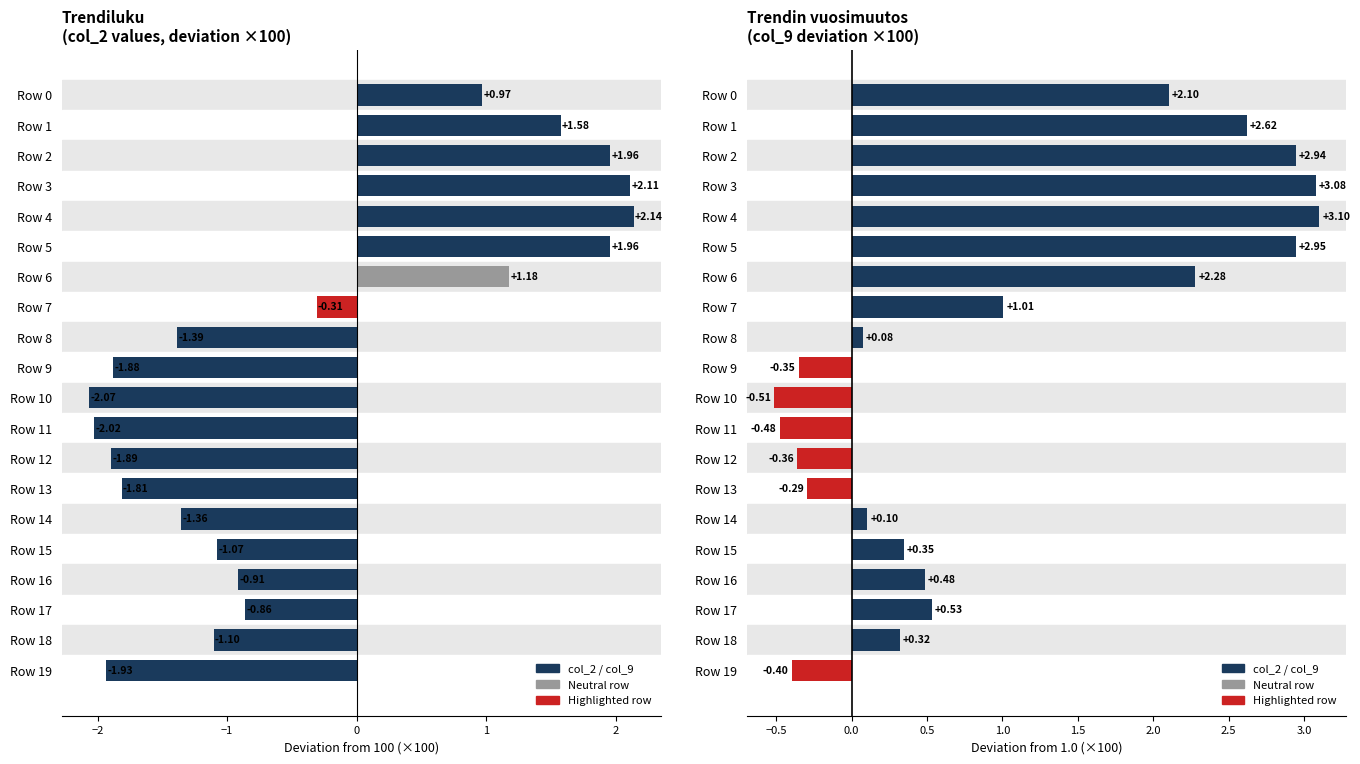

Reading left to right, list all the values displayed in this chart.

col_2 deviation: 1.0	1.6	2.0	2.1	2.1	2.0	1.2	-0.3	-1.4	-1.9	-2.1	-2.0	-1.9	-1.8	-1.4	-1.1	-0.9	-0.9	-1.1	-1.9
col_9 deviation: 2.1	2.6	2.9	3.1	3.1	2.9	2.3	1.0	0.1	-0.4	-0.5	-0.5	-0.4	-0.3	0.1	0.3	0.5	0.5	0.3	-0.4